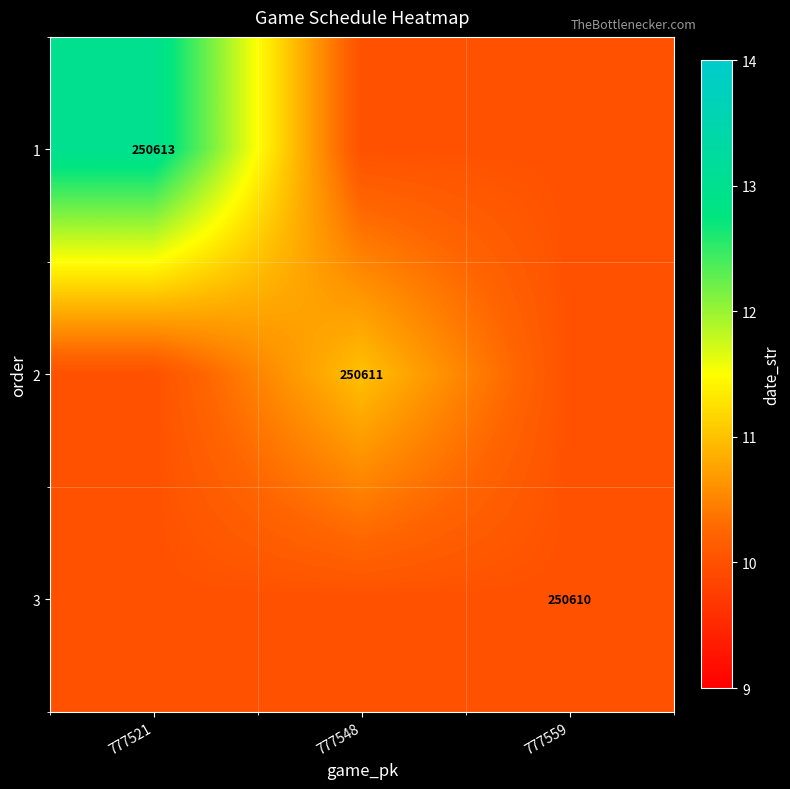

Is it true that 2 equals 154160 at 777548?

False